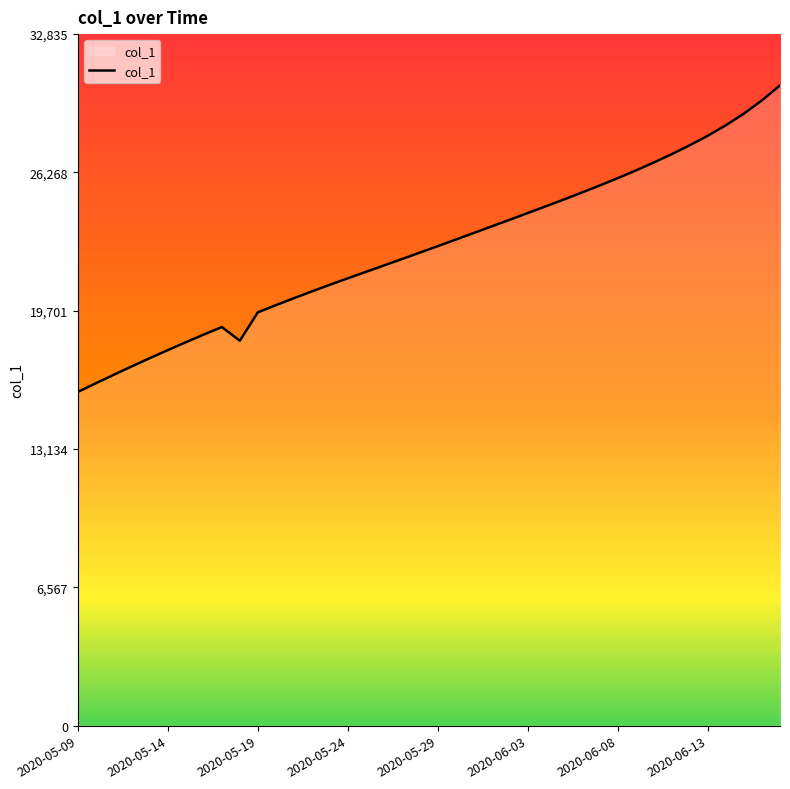

What is the difference between the maximum and minimum values?

14560.4